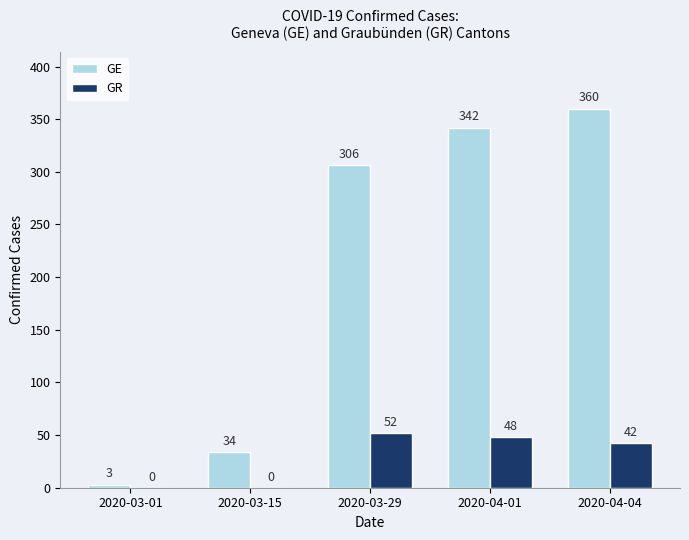

Which series has the largest total across all categories?

GE